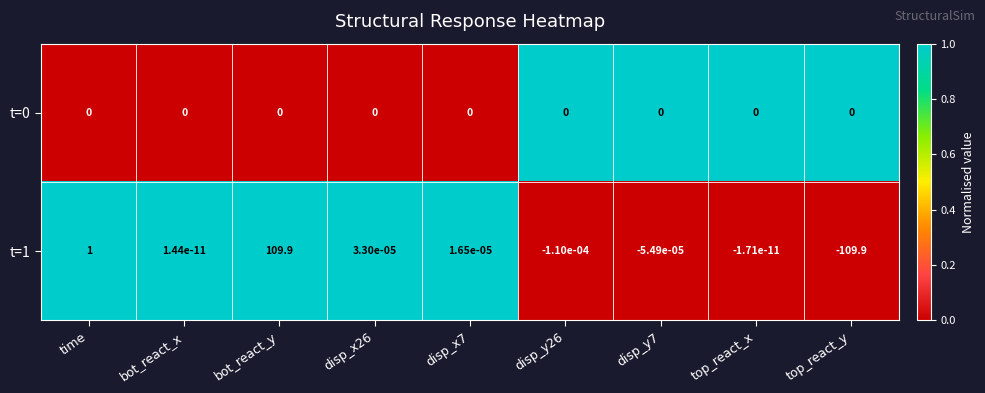

The value of t=0 at disp_x26 is 0.0. True or false?

True